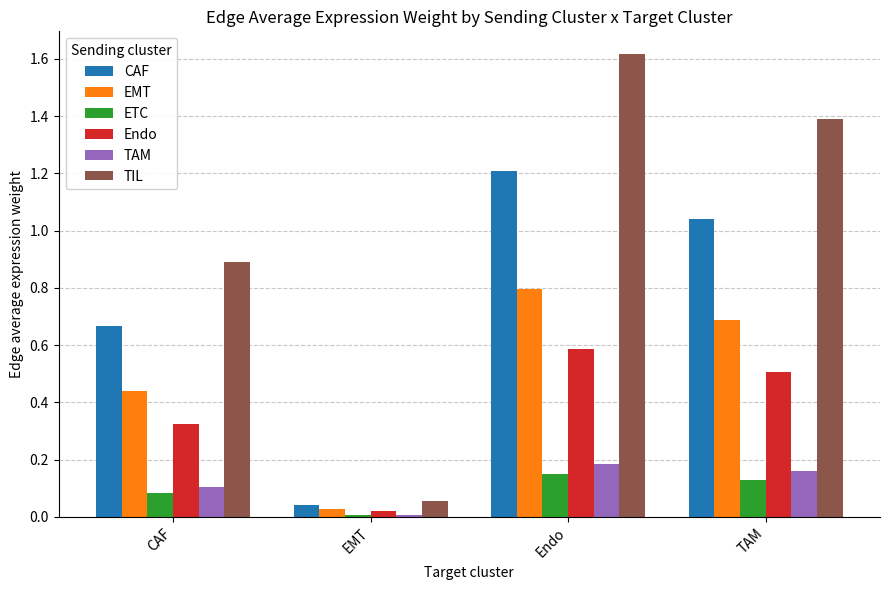

What is the sum of the TIL values at CAF and EMT?

0.9